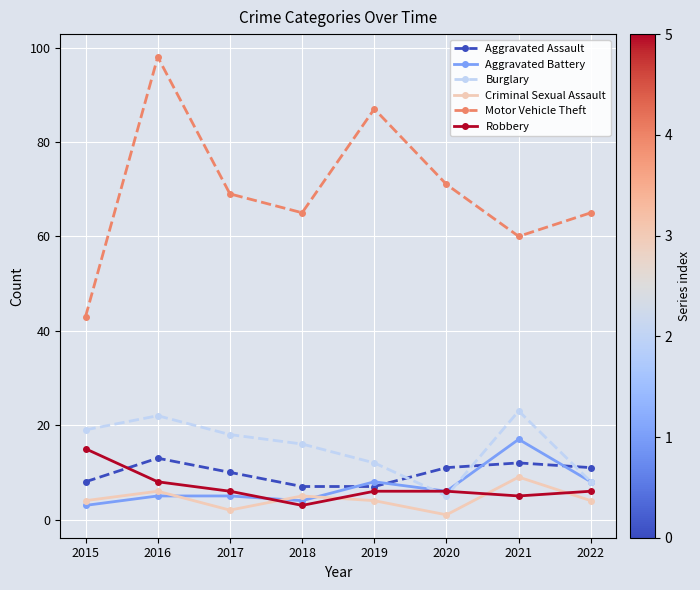

How many values in the Motor Vehicle Theft series are below 69?

4